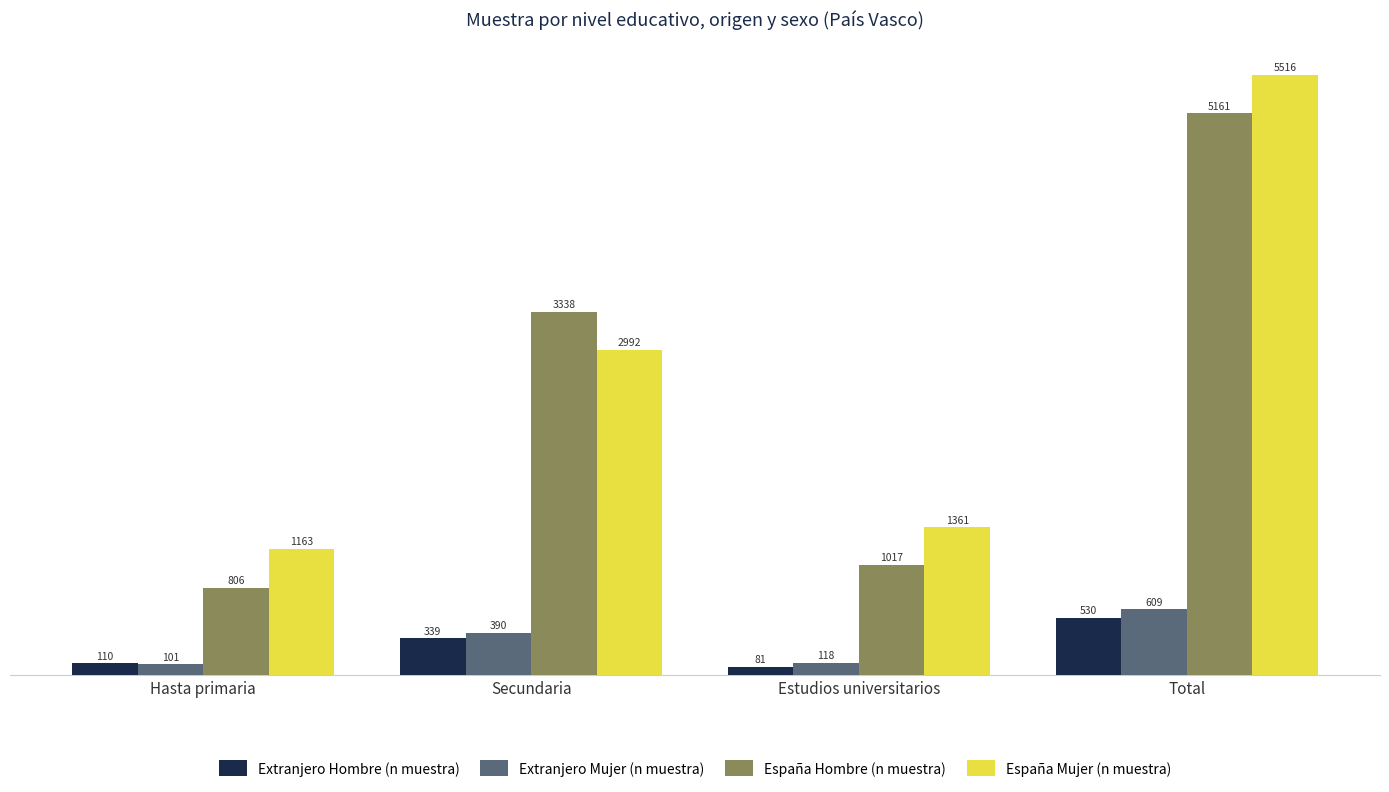

What are all the series names shown in the legend?

Extranjero Hombre (n muestra), Extranjero Mujer (n muestra), España Hombre (n muestra), España Mujer (n muestra)